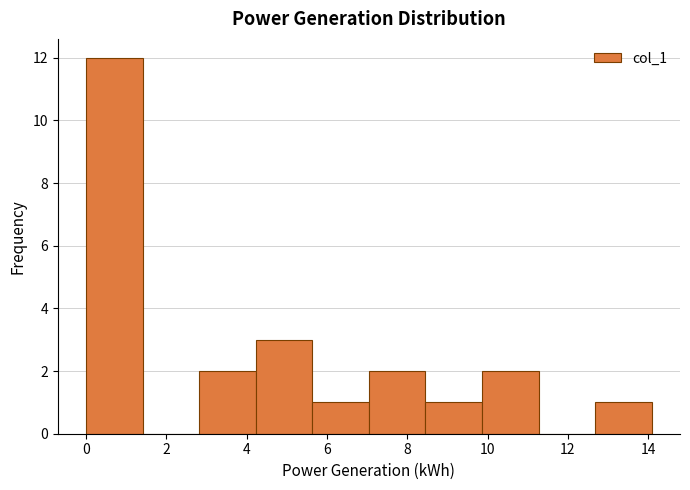

Reading left to right, transcribe this chart: for each bar, give the range it covers on the x-axis and its height. Neither the bar edges nor the heights are printed on the chart, so give them approximately, as read against the axes.

0.0 to 1.4: 12
1.4 to 2.8: 0
2.8 to 4.2: 2
4.2 to 5.6: 3
5.6 to 7.0: 1
7.0 to 8.4: 2
8.4 to 9.8: 1
9.8 to 11.2: 2
11.2 to 12.6: 0
12.6 to 14.0: 1